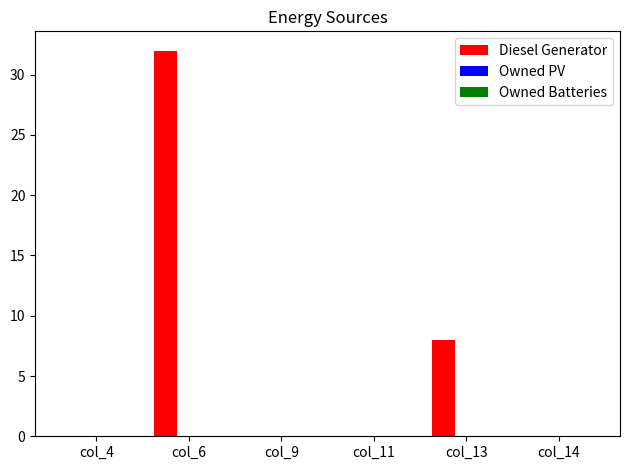

Which has a higher value, col_13 or col_11?

col_13